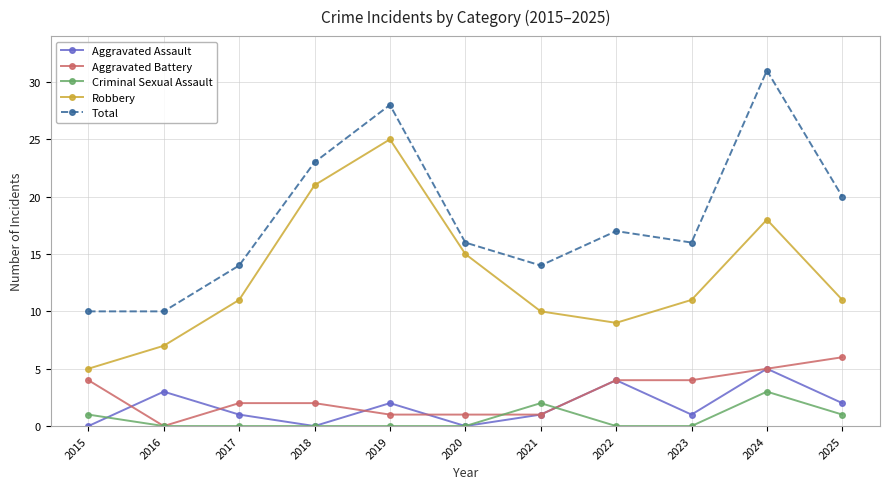

At how many categories does at least one series exceed 2?

11